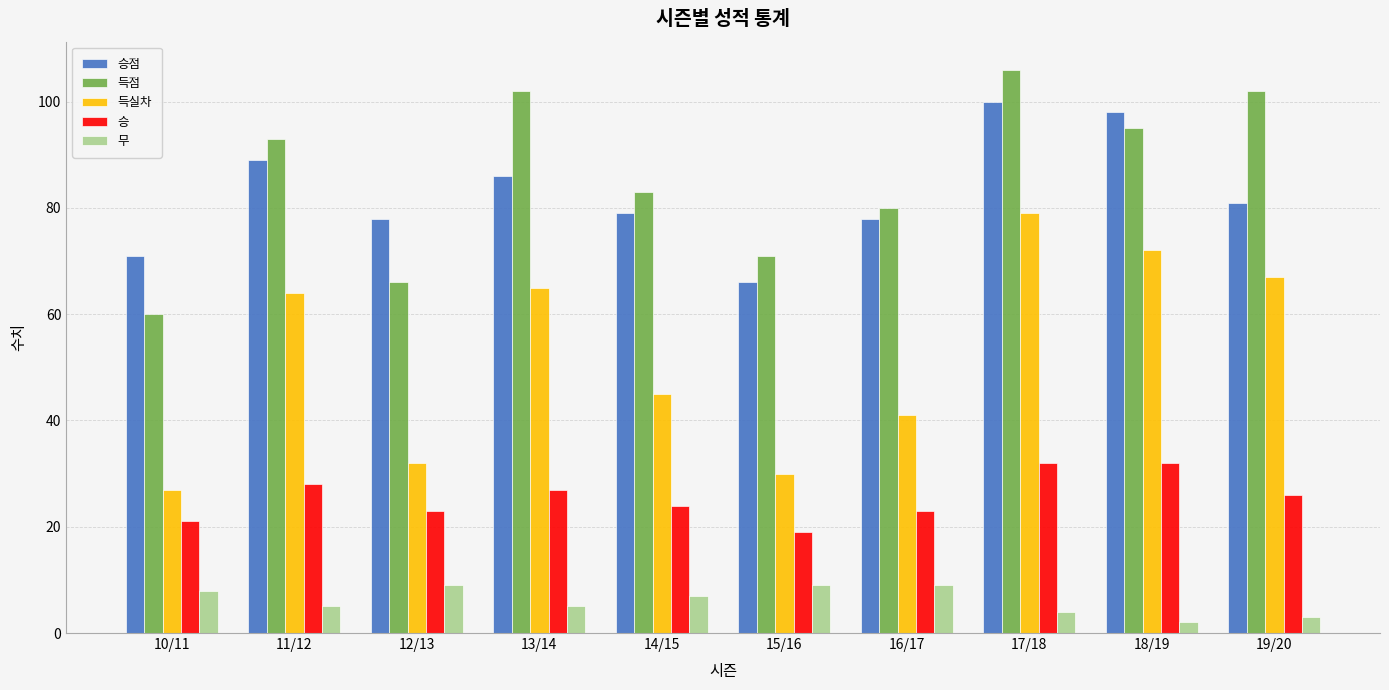

True or false: 득점 has a value of 103 at 10/11.

False